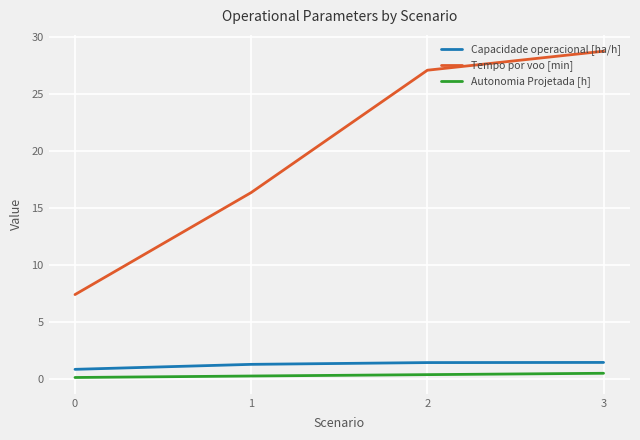

The Capacidade operacional [ha/h] series shows 0.8 at 0. True or false?

True